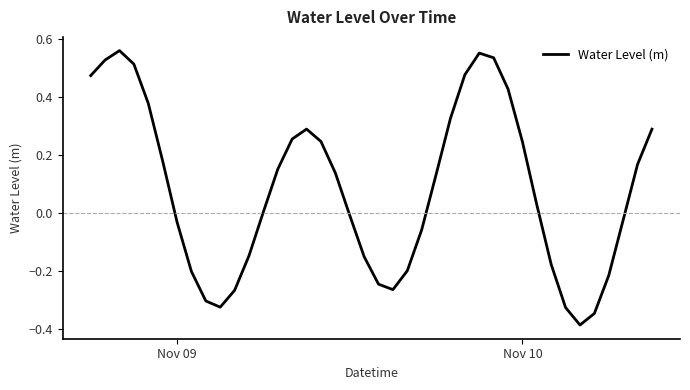

What is the difference between the maximum and minimum values?

0.9